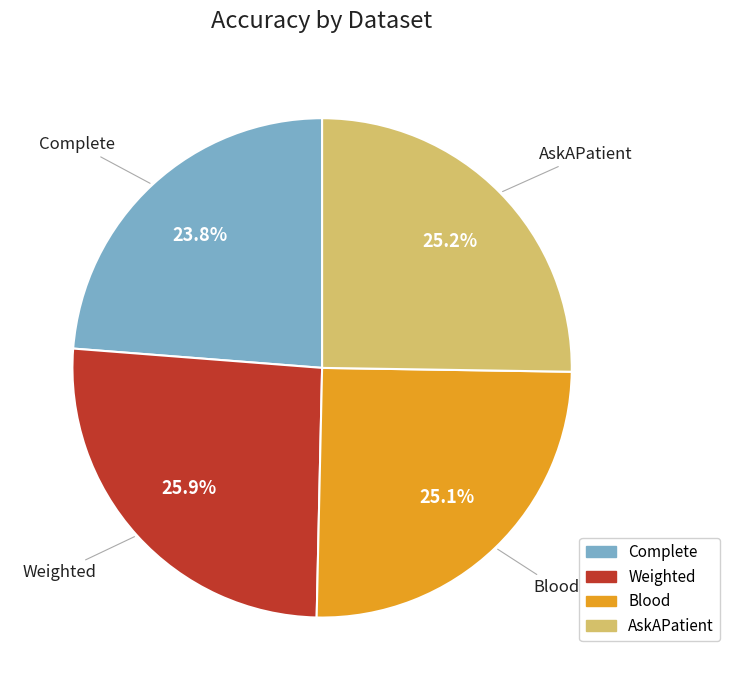

The Blood slice represents 25% of the pie. True or false?

True